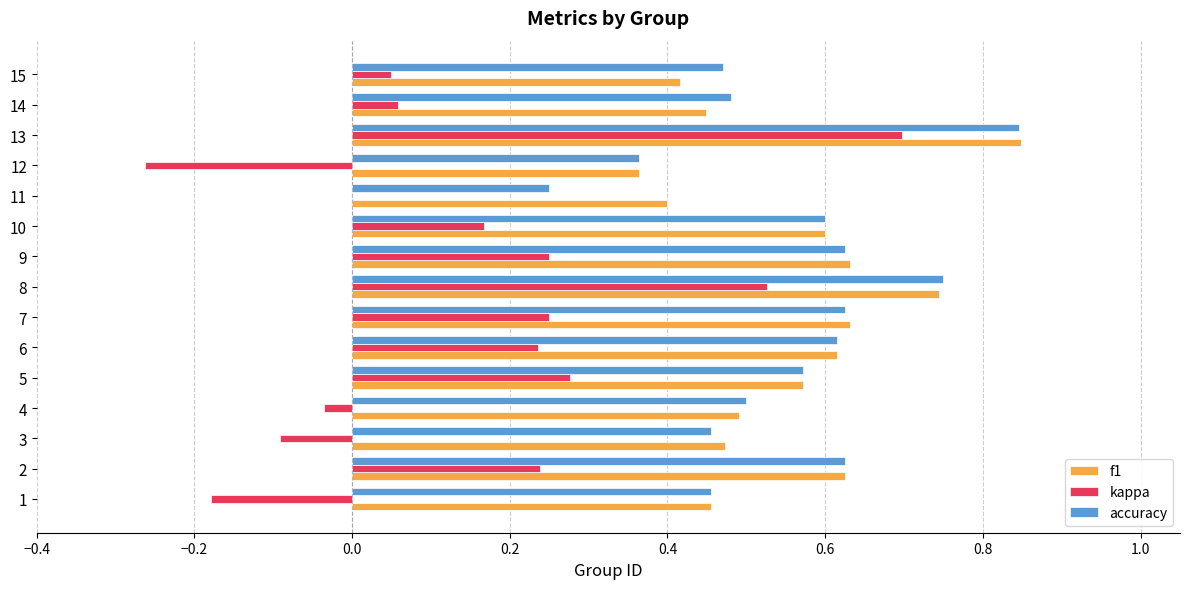

The f1 series shows 0.6 at 2. True or false?

True